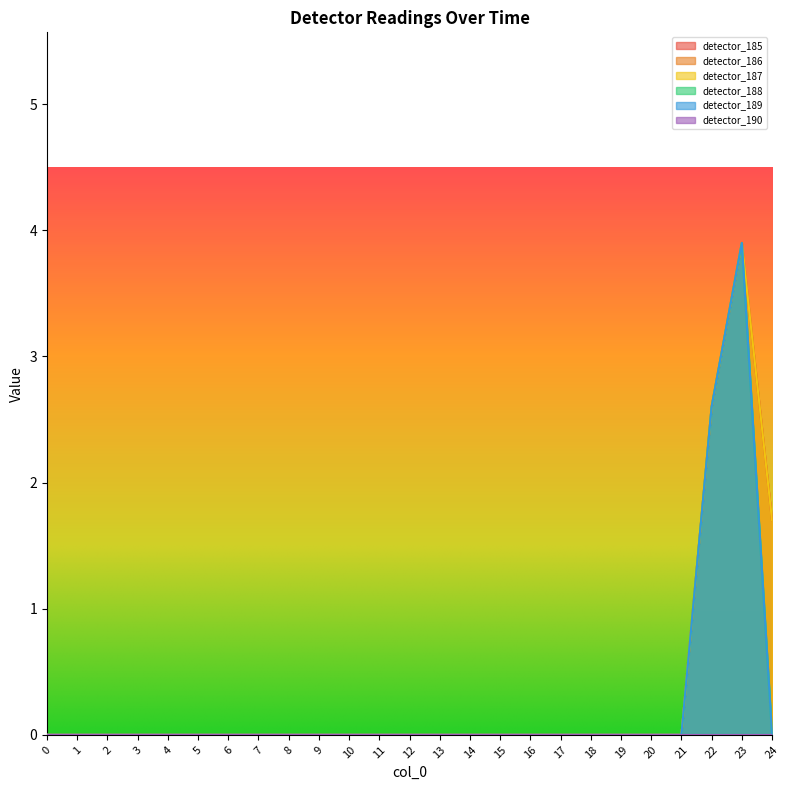

Is the value of detector_188 at 8 greater than the value of detector_185 at 9?

No